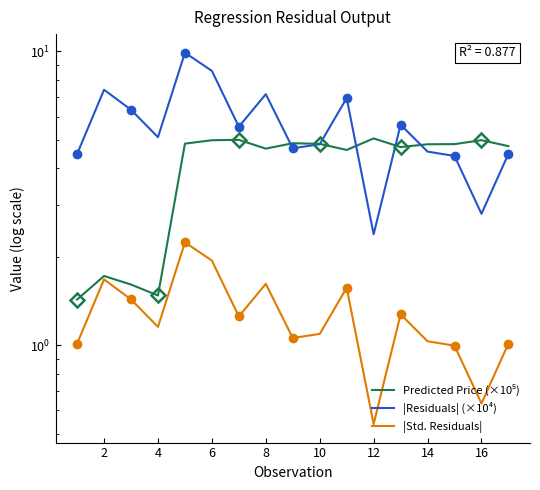

Reading left to right, transcribe all the data shown in this chart.

Predicted Price (×10⁵): 1.4	1.7	1.6	1.5	4.9	5.0	5.0	4.7	4.9	4.8	4.6	5.1	4.7	4.8	4.8	5.0	4.8
|Residuals| (×10⁴): 4.5	7.4	6.3	5.1	9.9	8.6	5.5	7.2	4.7	4.8	6.9	2.4	5.6	4.6	4.4	2.8	4.5
|Std. Residuals|: 1.0	1.7	1.4	1.2	2.2	1.9	1.3	1.6	1.1	1.1	1.6	0.5	1.3	1.0	1.0	0.6	1.0